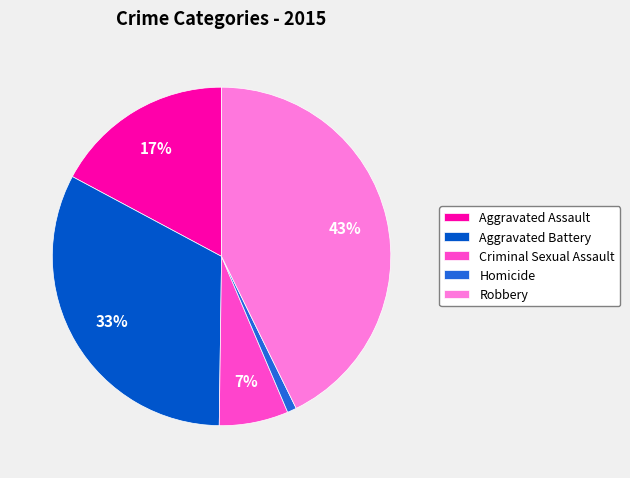

Which slice is the smallest?

Homicide